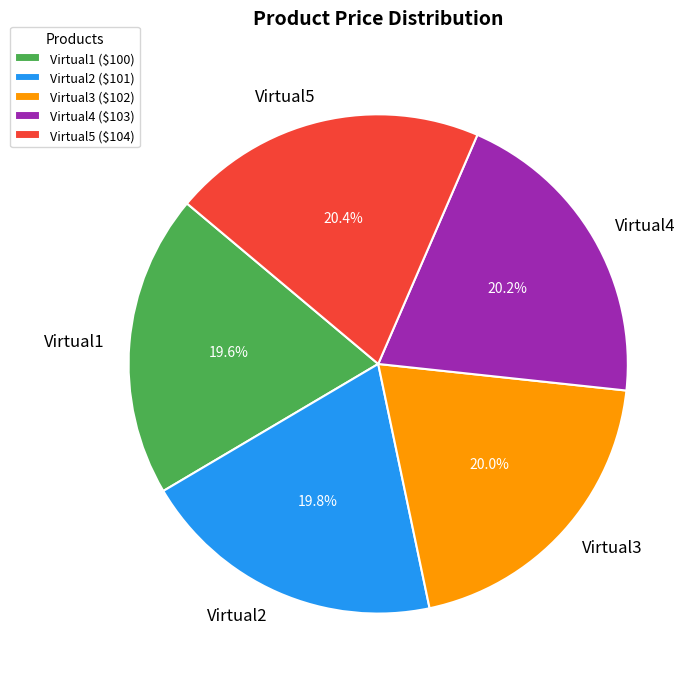

How many slices are in this pie chart?

5